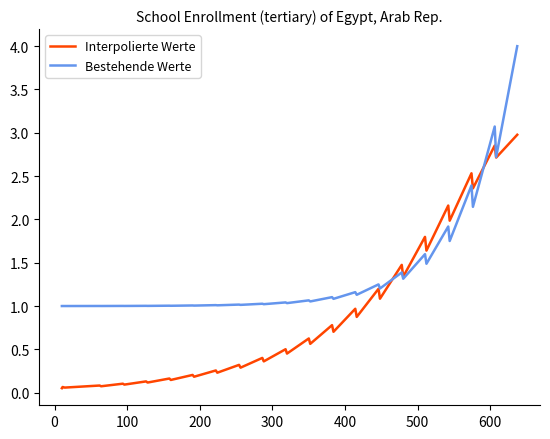

Does the chart have visible grid lines?

No